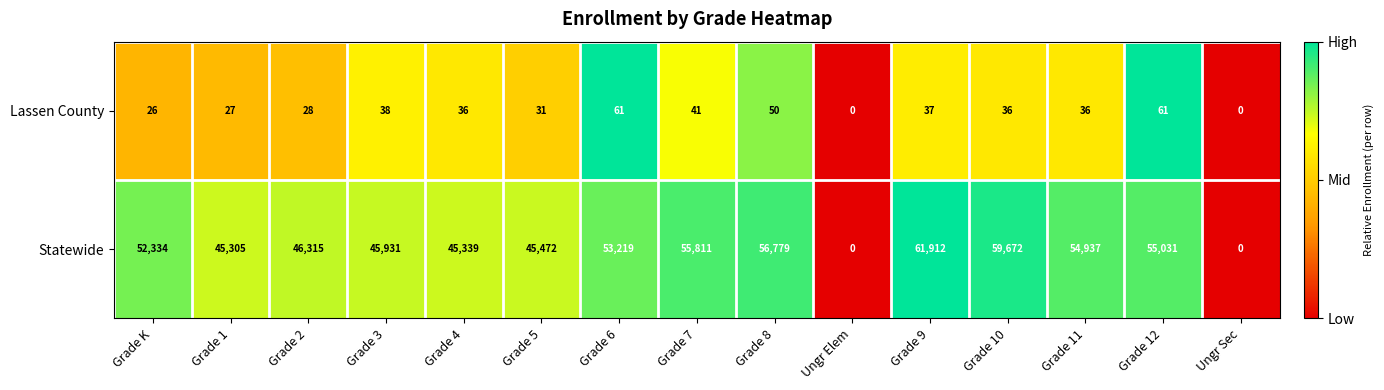

At which category is the sum across all series the highest?

Grade 9